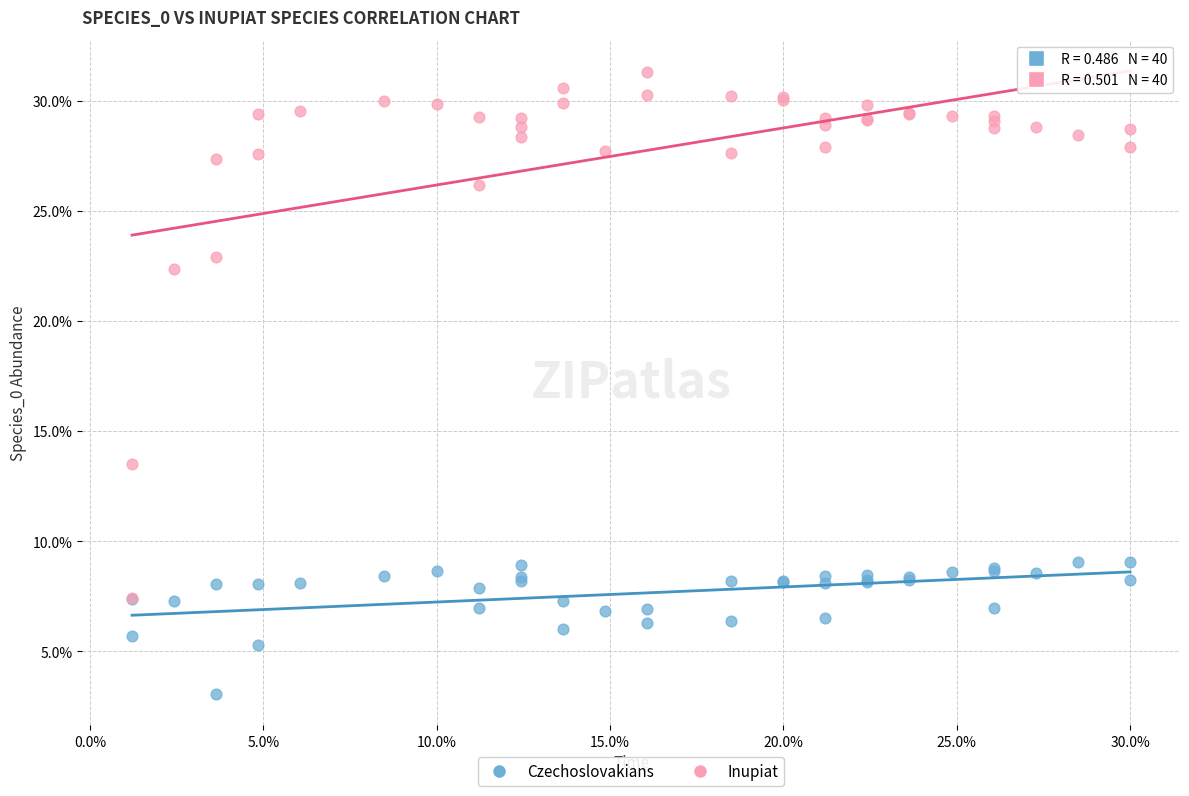

Which series has the widest spread of Y values?

Inupiat